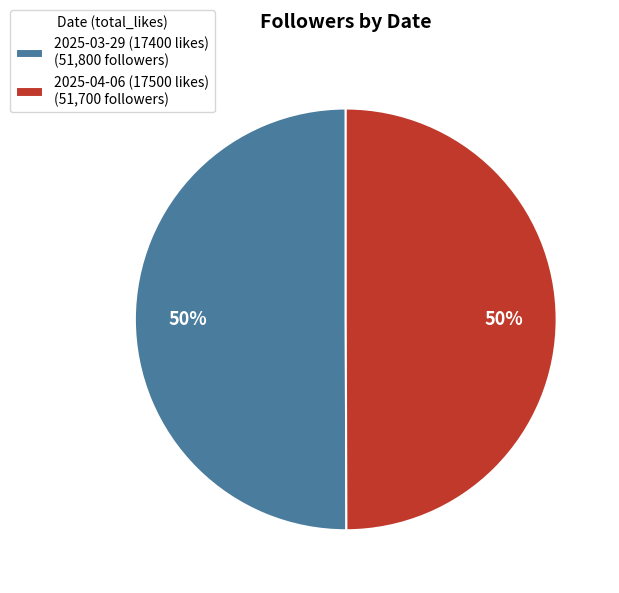

Is the sum of 2025-03-29 (17400 likes) (51,800 followers) and 2025-04-06 (17500 likes) (51,700 followers) greater than half?

Yes